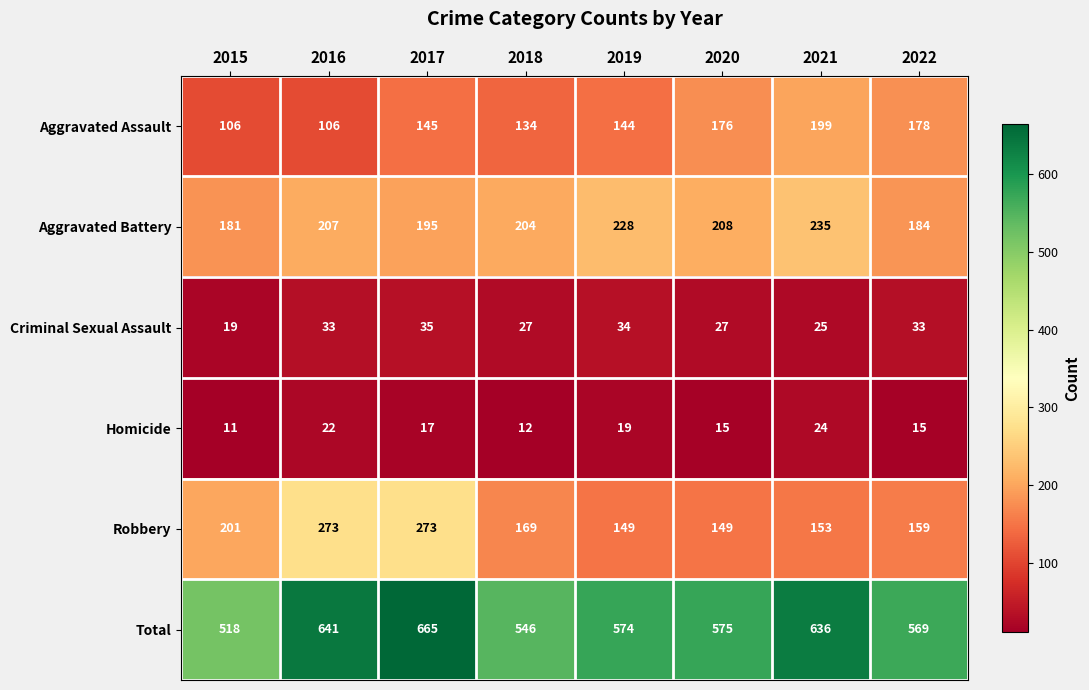

At which category is the sum across all series the highest?

2017